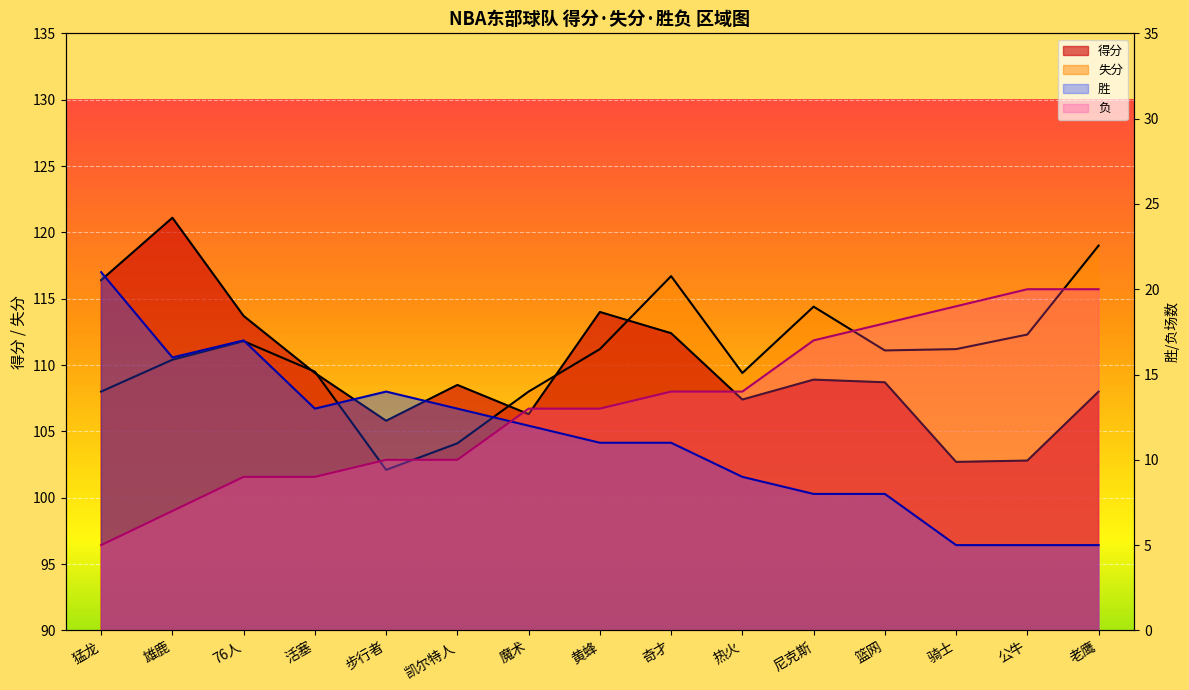

What position from the right is 黄蜂?

8